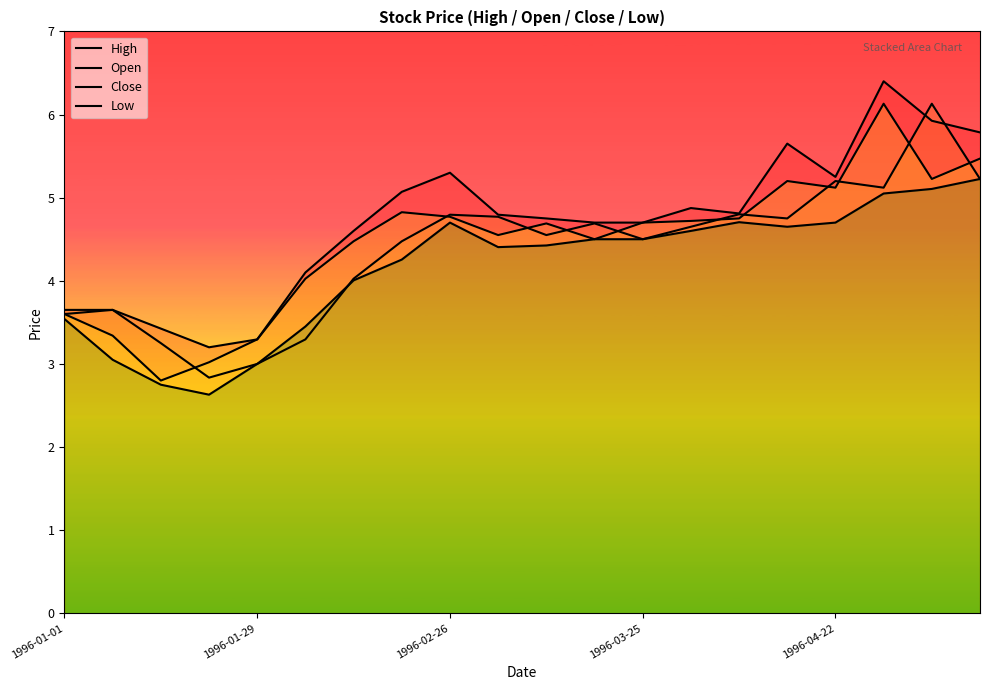

Count the number of categories in the chart.

20